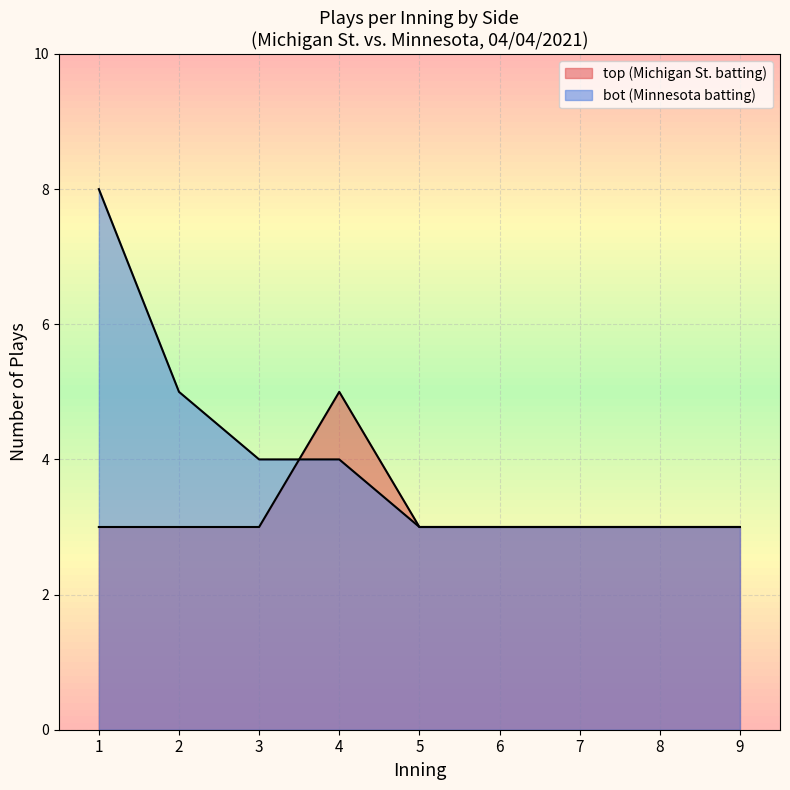

How many lines are shown in the chart?

2